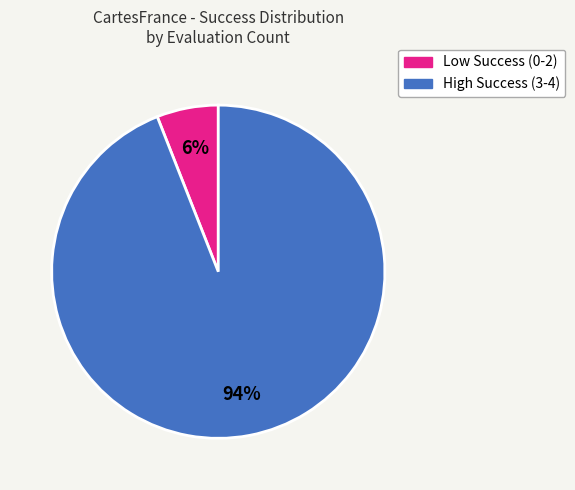

Is there a majority slice in this chart?

Yes